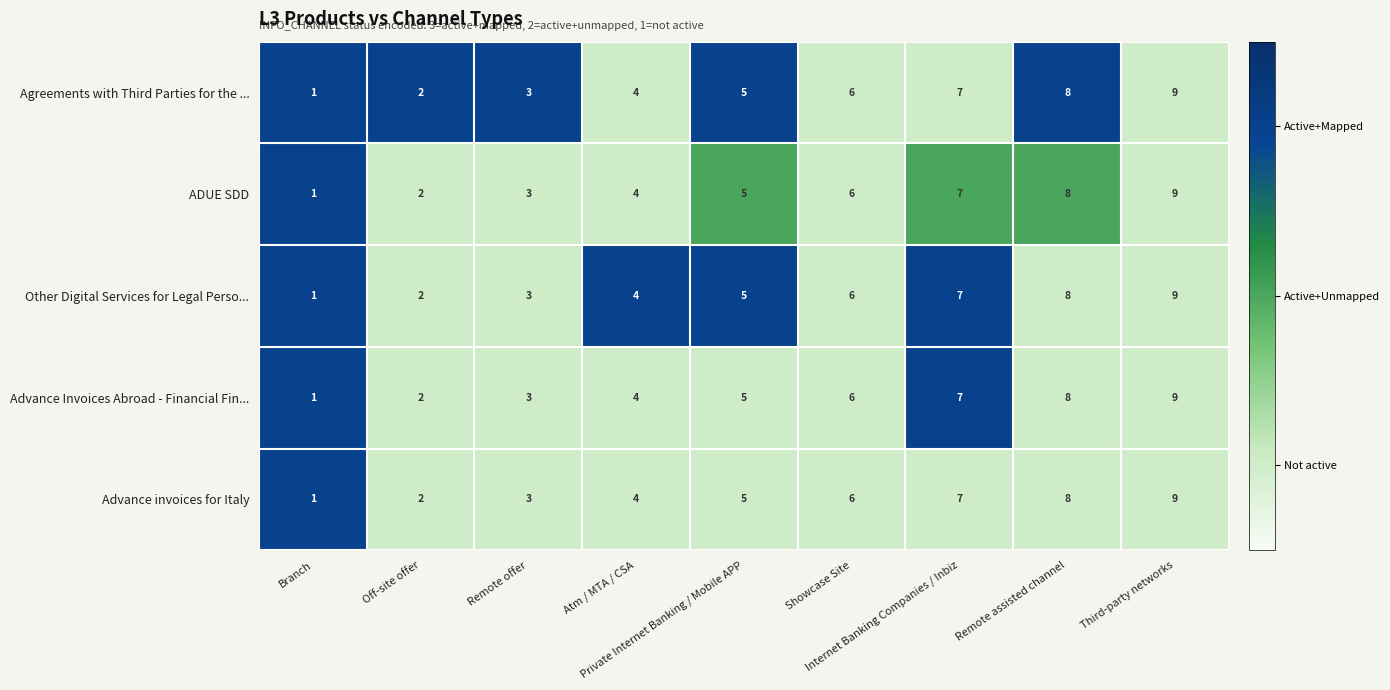

What is the difference between the second highest and second lowest values in the ADUE SDD series?

6